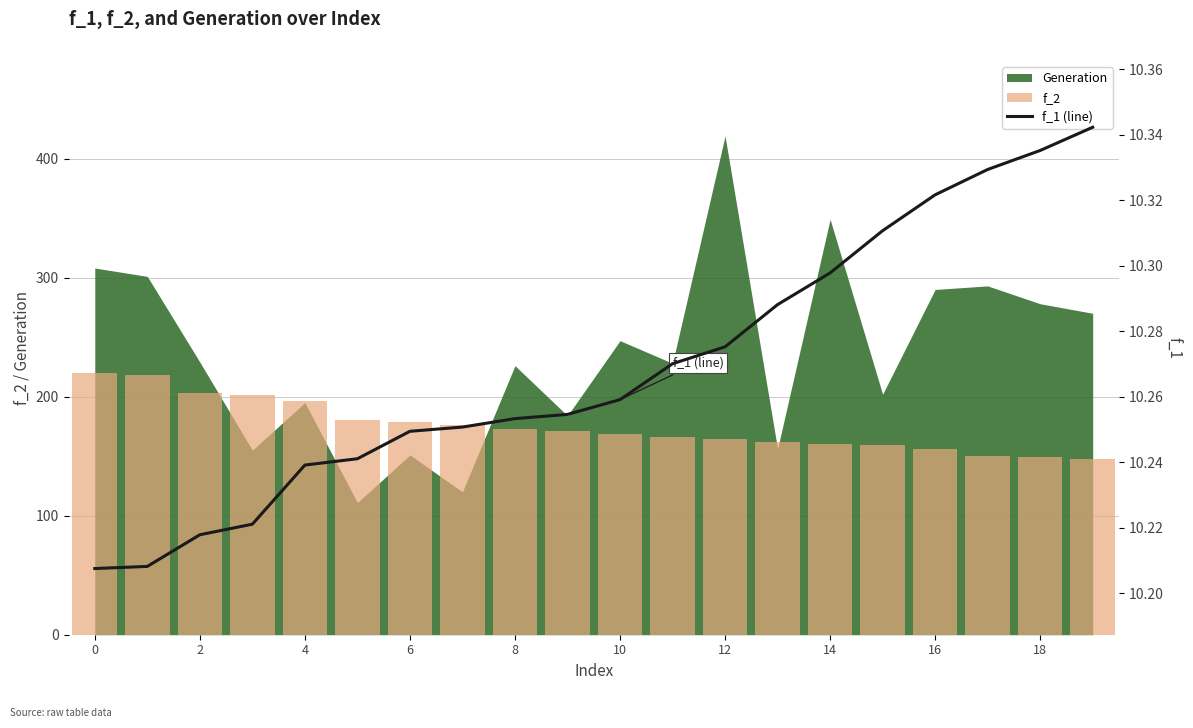

Count the number of categories in the chart.

20